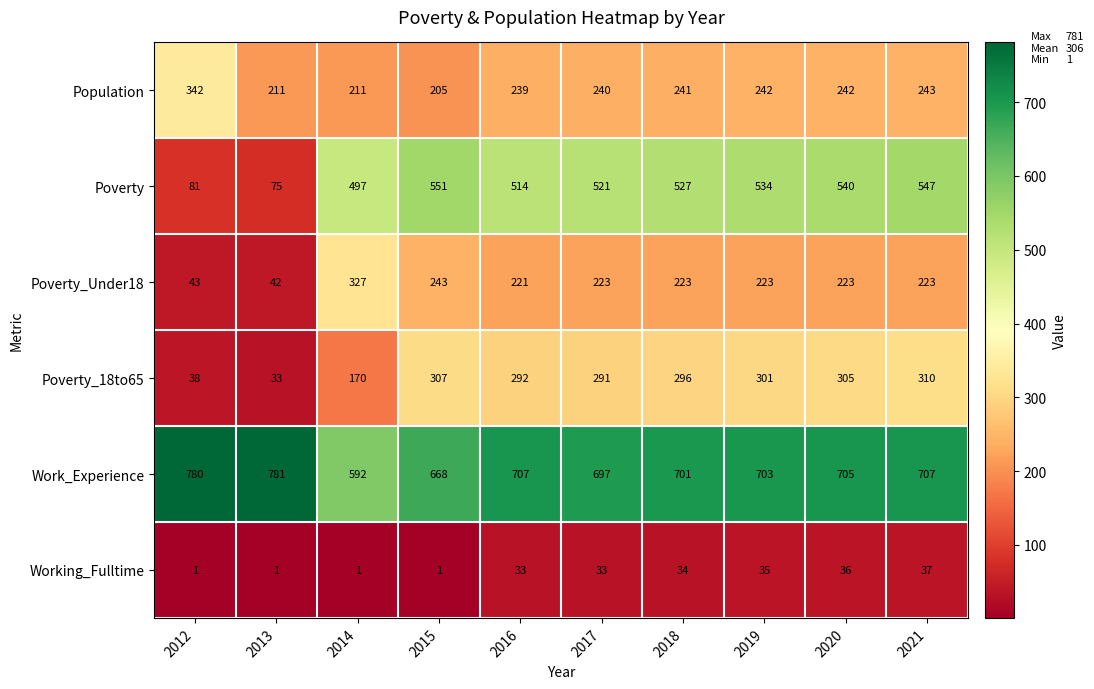

True or false: Poverty_Under18 has a value of 392 at 2017.

False